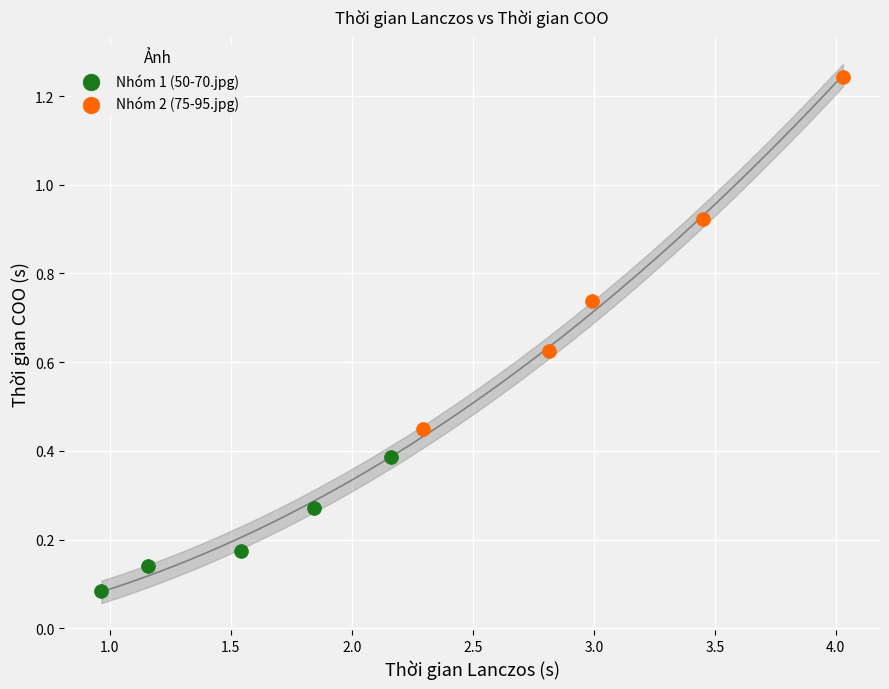

Which series reaches the maximum Y coordinate?

Nhóm 2 (75-95.jpg)